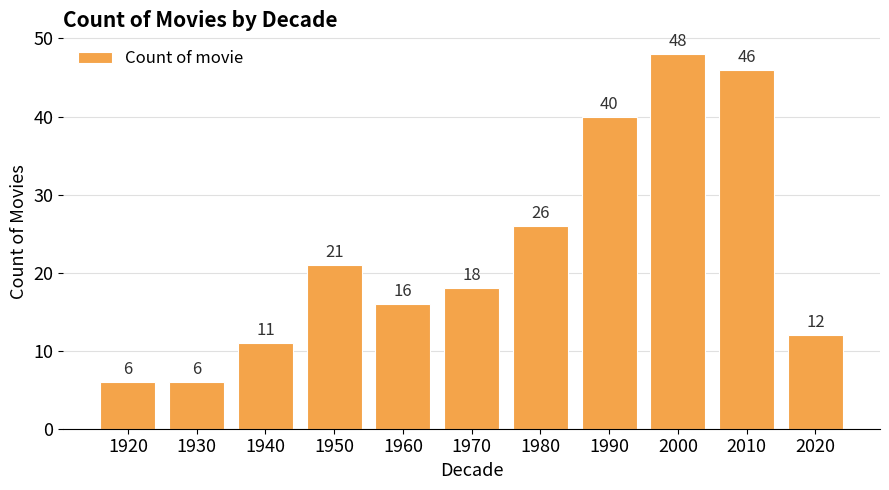

The chart shows a value of 12 at 2020. True or false?

True